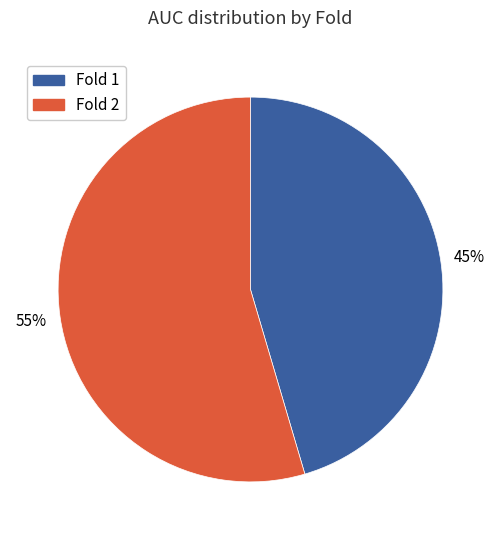

To the nearest percent, what is the average slice percentage?

50%